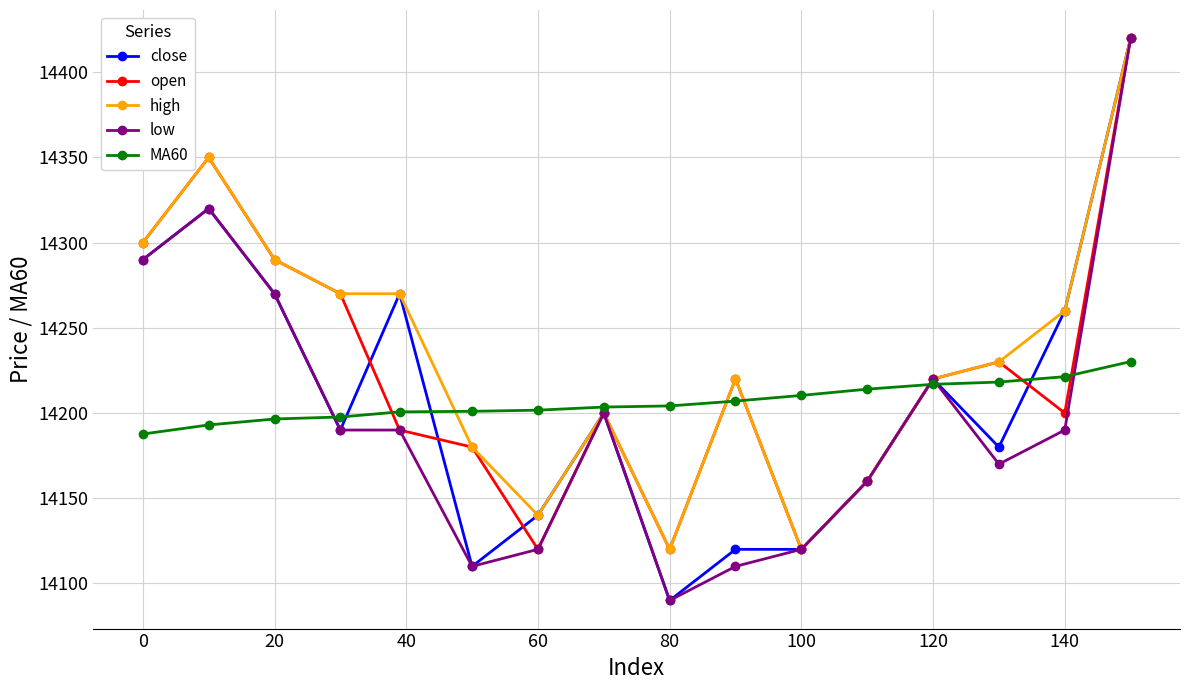

True or false: low has more than 0 interior local peaks.

True